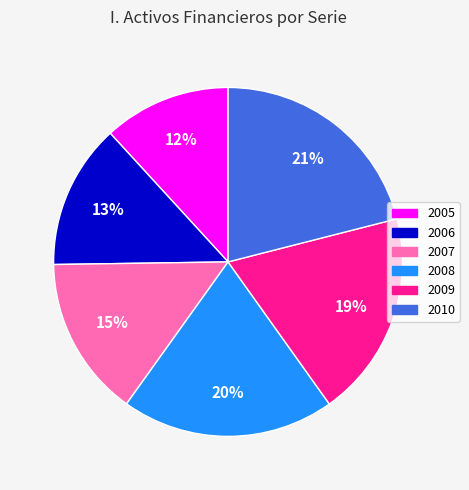

What is the largest slice in the pie chart?

2010